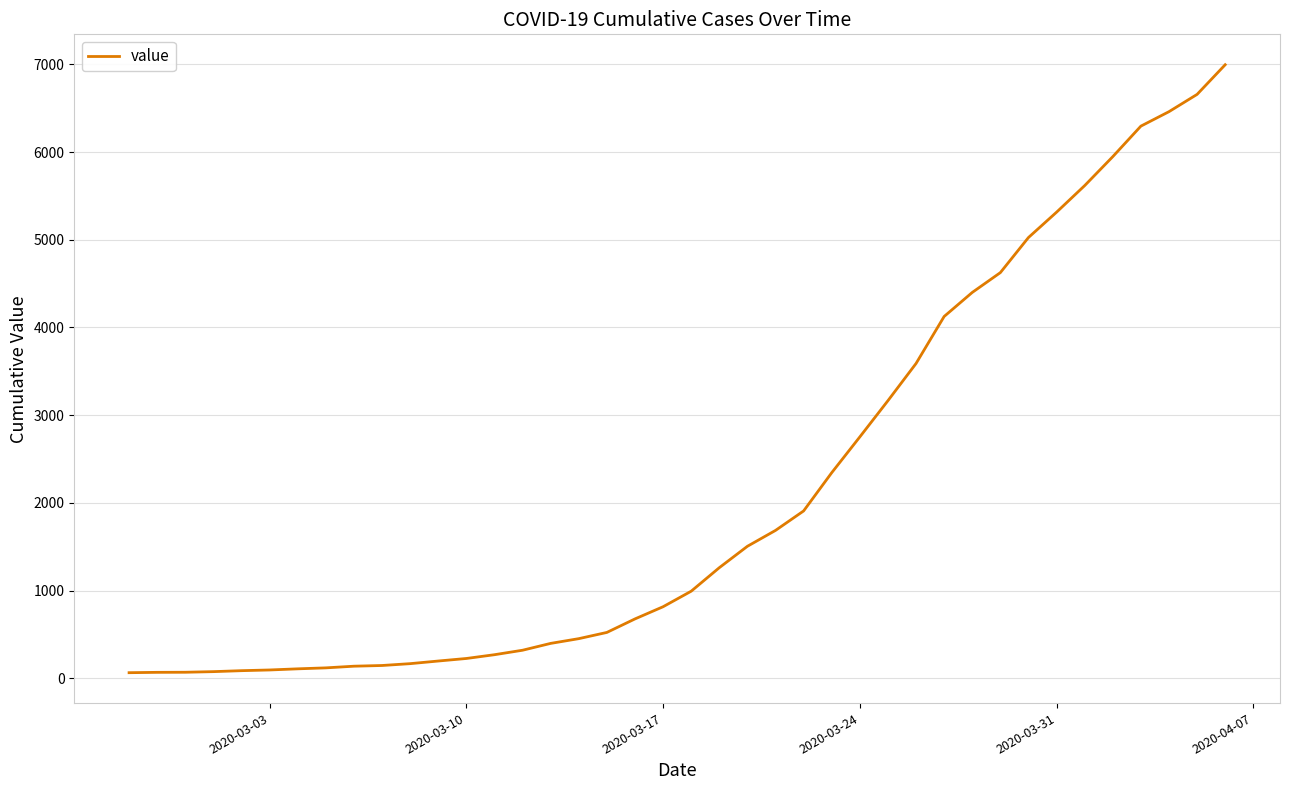

What is the maximum value shown in the chart?

6995